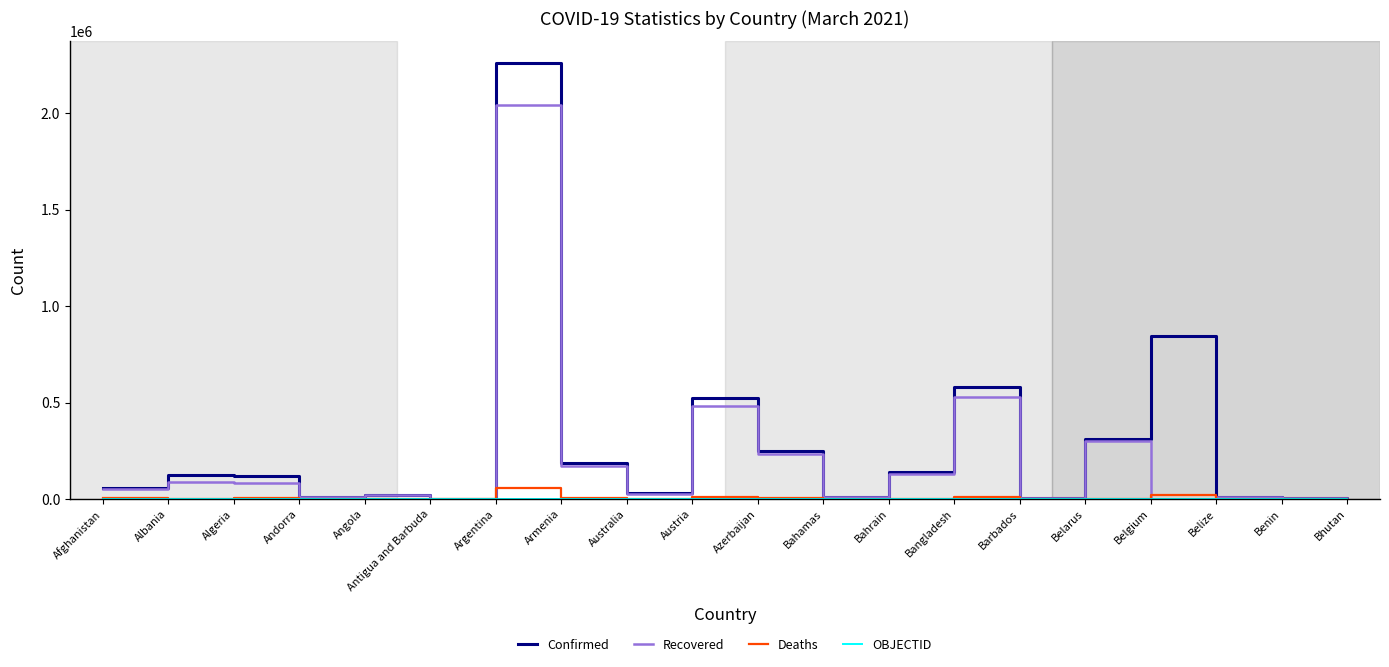

Between Australia and Belarus, which series saw the biggest shift?

Confirmed